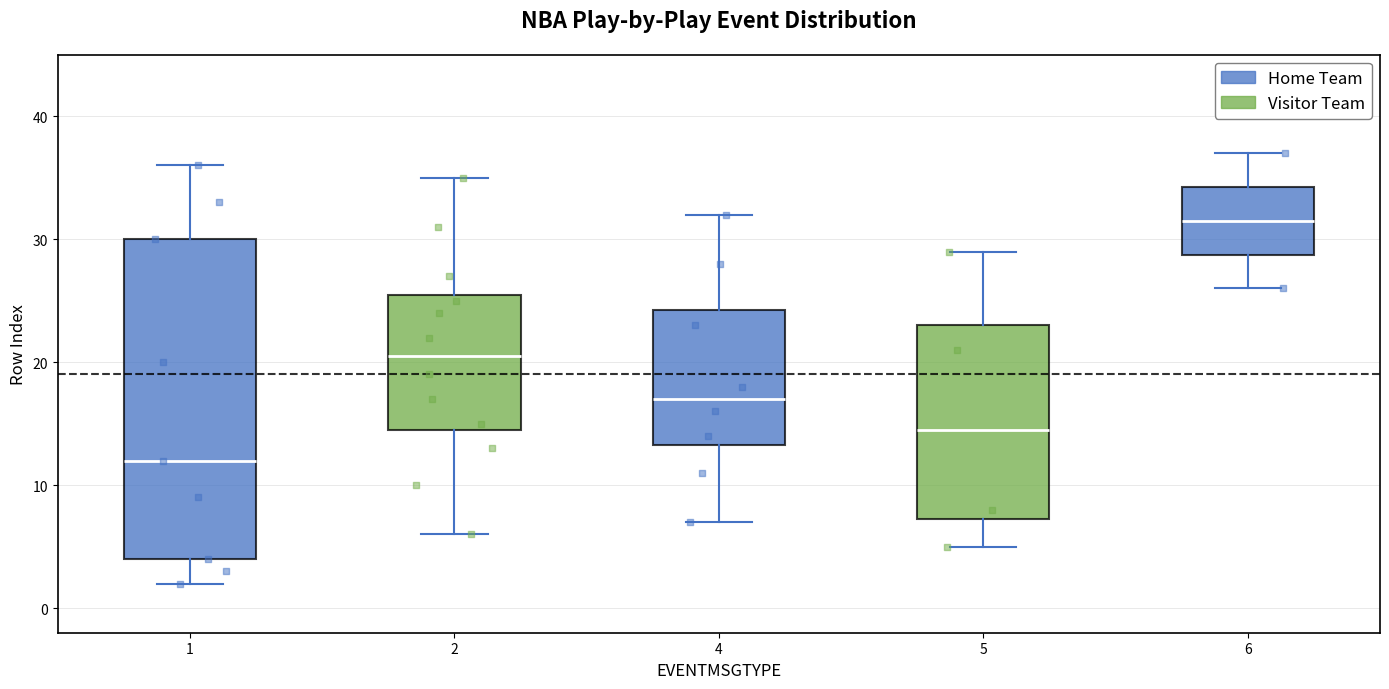

Where is the upper edge of the box at x = 1 on the y-axis? The values are not printed on the chart, so give them approximately, as read against the axis.

30